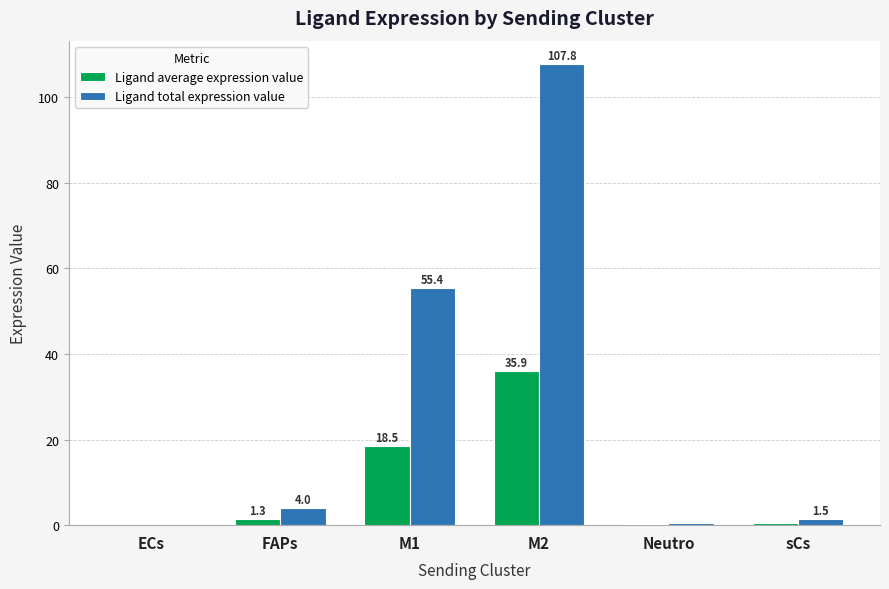

What is the total value across all series at Neutro?

0.7